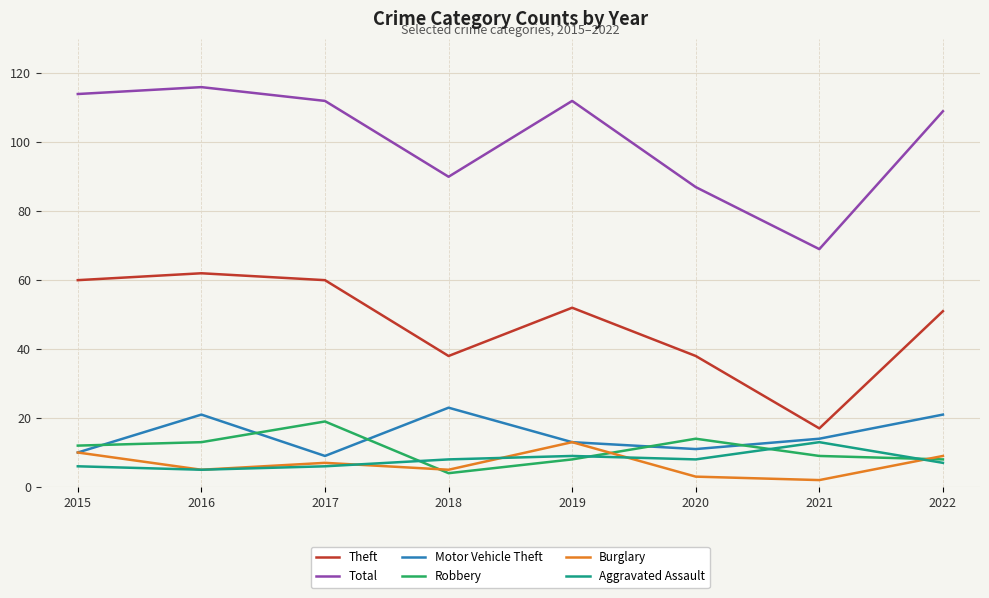

Which series changed the most between 2021 and 2022?

Total